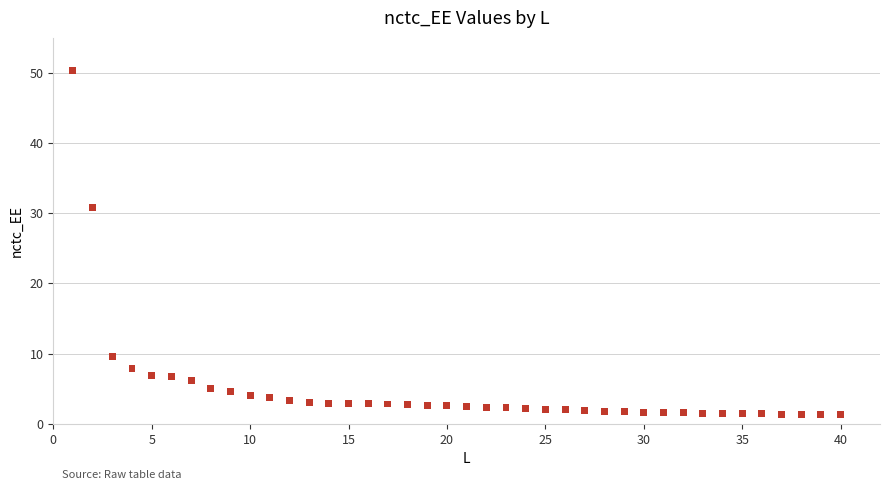

What is the range of Y values (max minus min)?

49.0